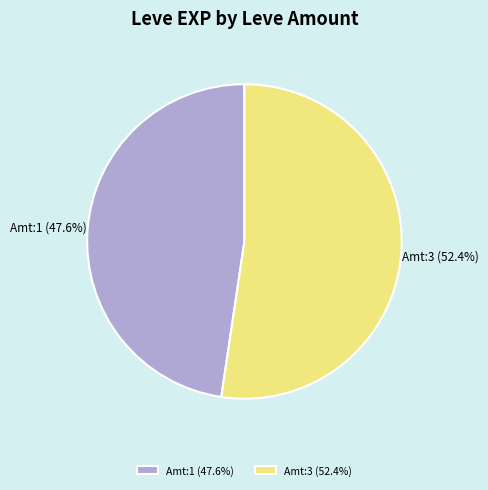

Rank the categories by value from lowest to highest.

Amt:1 (47.6%), Amt:3 (52.4%)